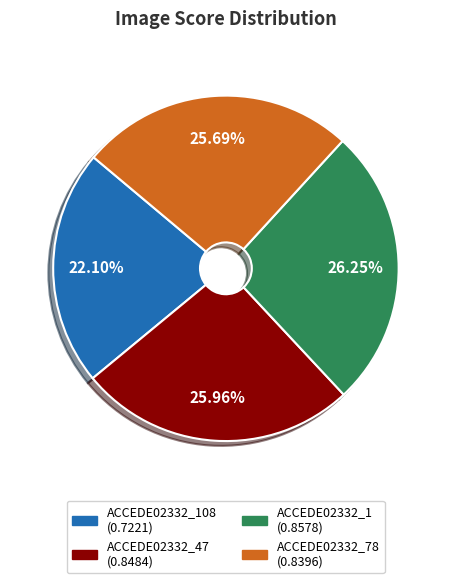

Is there a majority slice in this chart?

No